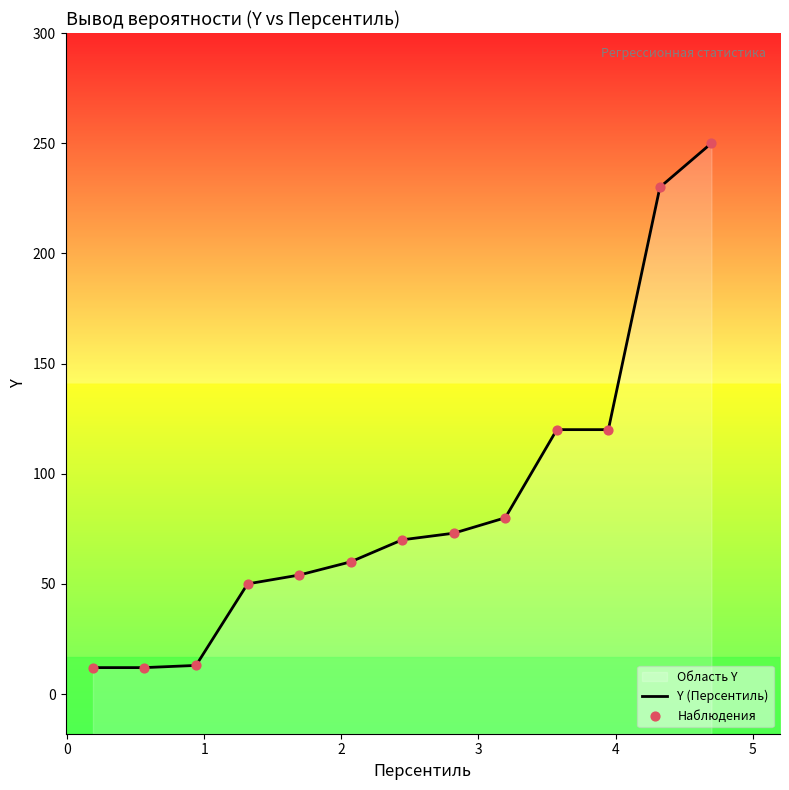

Which series reaches the minimum Y coordinate?

Y (Персентиль)